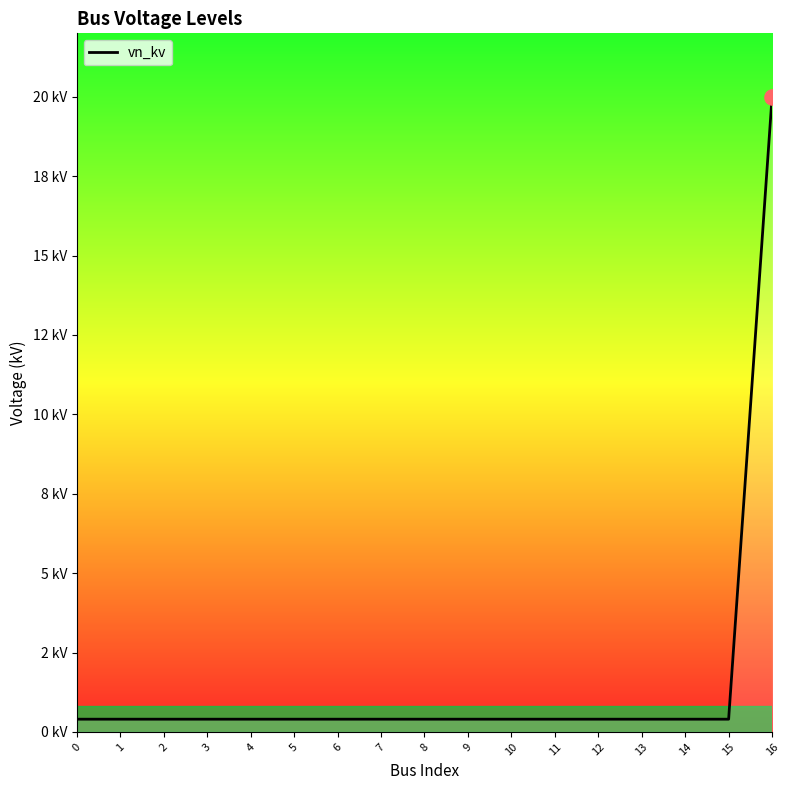

Which has a higher value, 12 or 11?

12